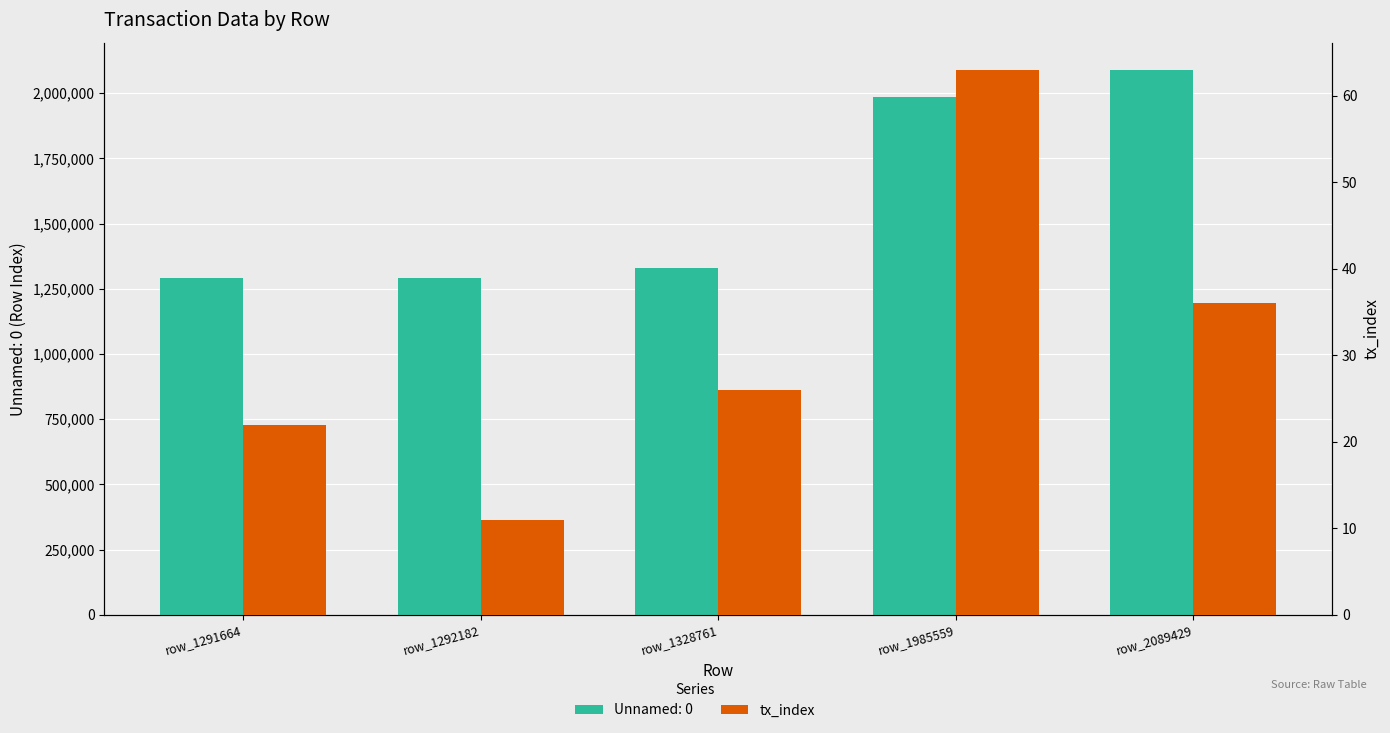

What is the greatest value displayed?

63